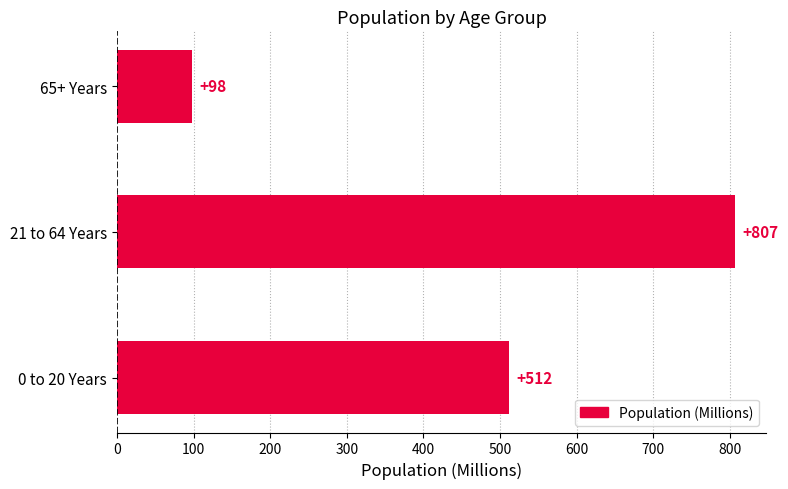

Is it true that the value at 21 to 64 Years is 807?

True